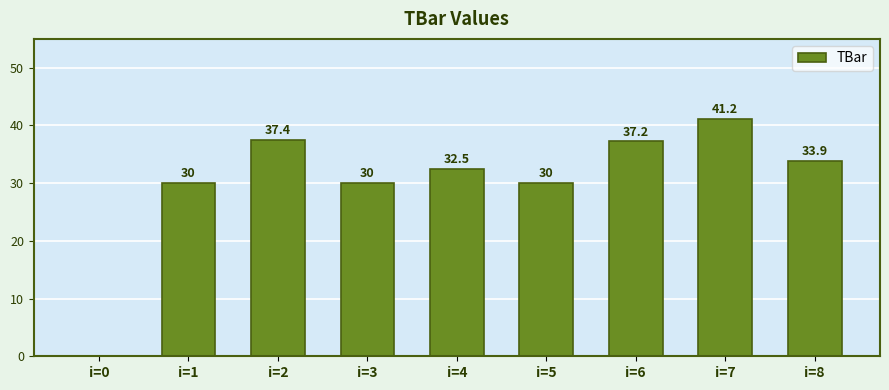

At which category does the chart reach its peak across all series?

i=7